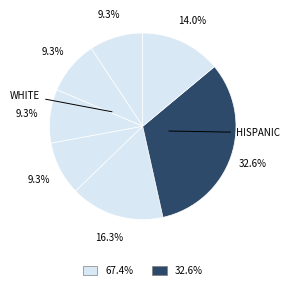

How many segments does this pie chart have?

7